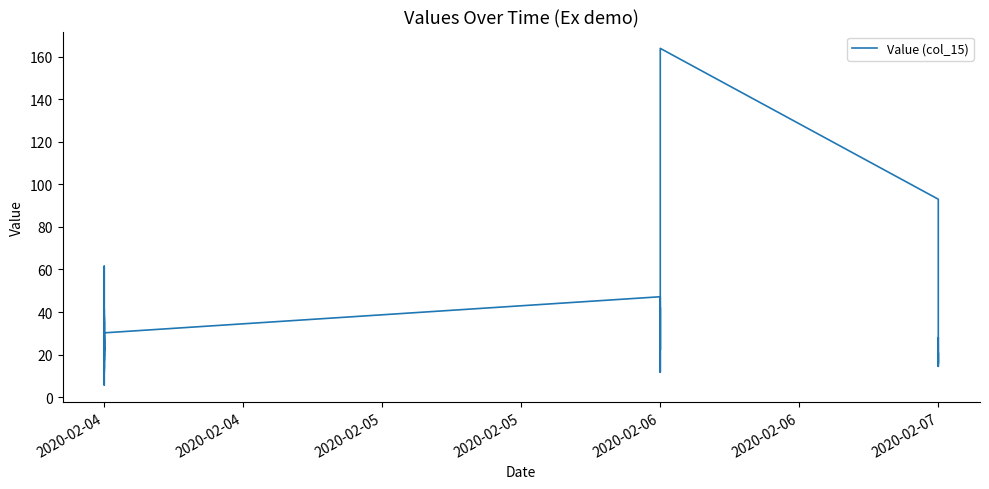

Reading right to left, transcribe all the data shown in this chart.

27.9	15.8	20.9	14.5	60.6	93.0	163.8	79.4	11.7	42.1	22.2	47.2	30.2	19.2	61.5	19.9	18.3	5.8	21.4	23.8	16.9	31.0	37.1	21.7	35.5	22.2	22.2	23.9	27.4	12.1	41.3	17.4	18.1	38.5	13.4	29.0	21.7	18.1	12.1